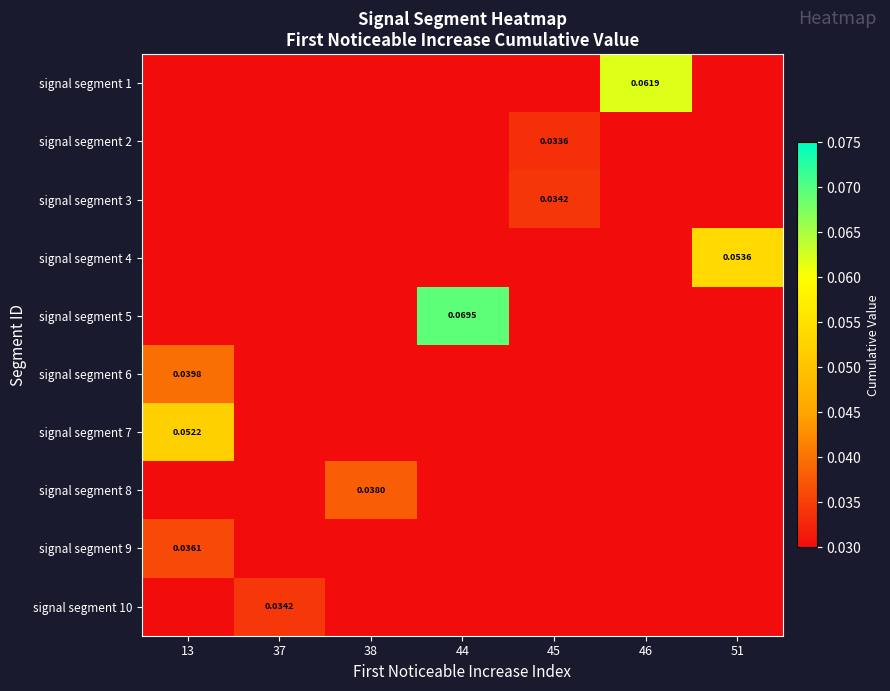

Which category has the highest value in the signal segment 6 series?

13